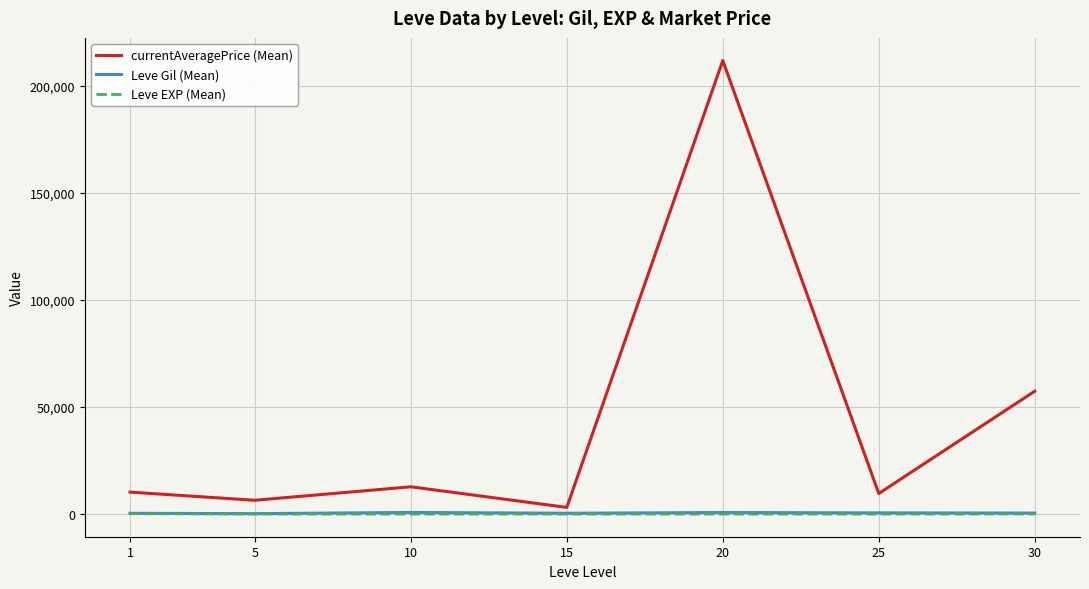

How many distinct data groups are displayed?

3